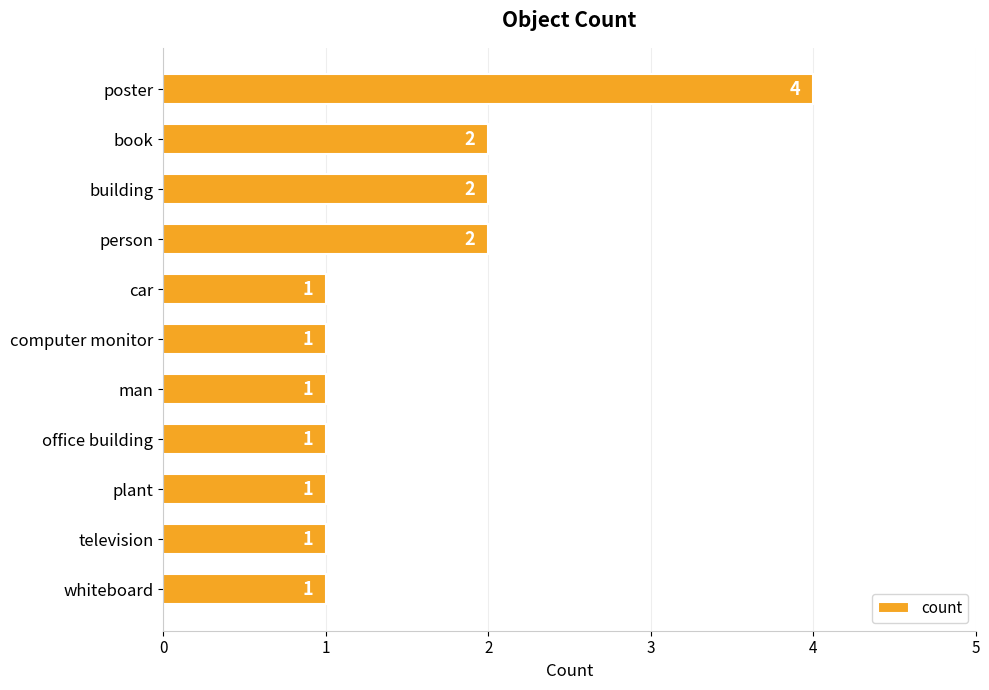

What is the sum of all values?

17